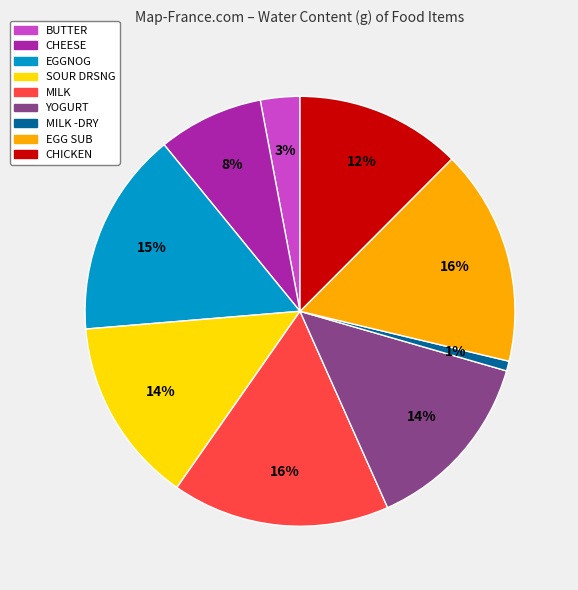

Is there any slice that represents more than half of the pie?

No